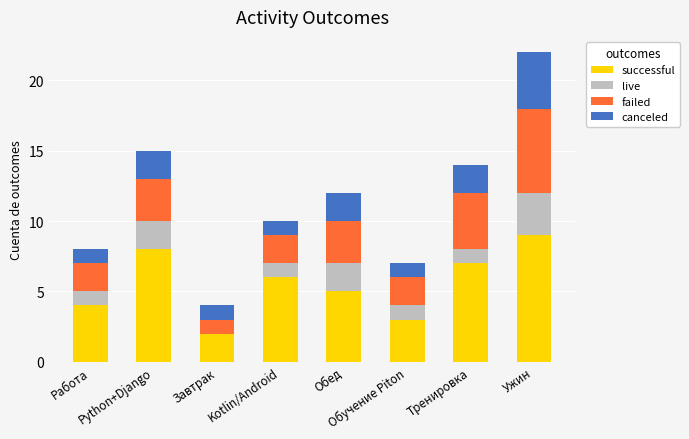

What is the maximum value for successful?

9